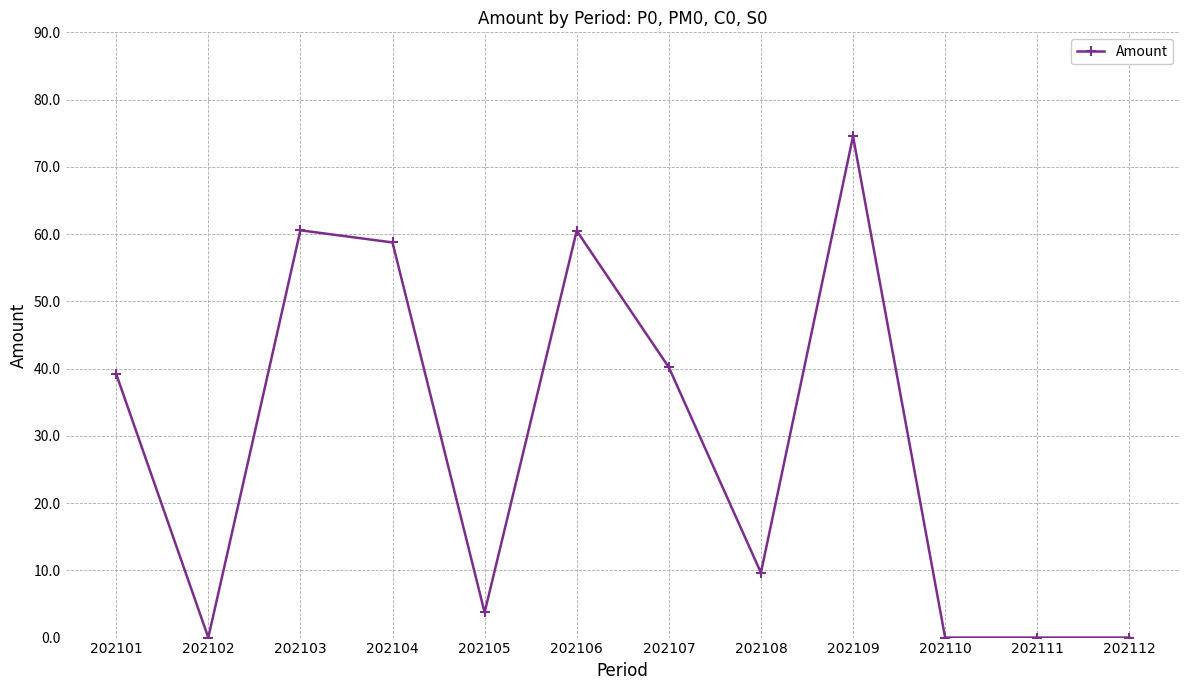

What is the sum of all values?

347.1